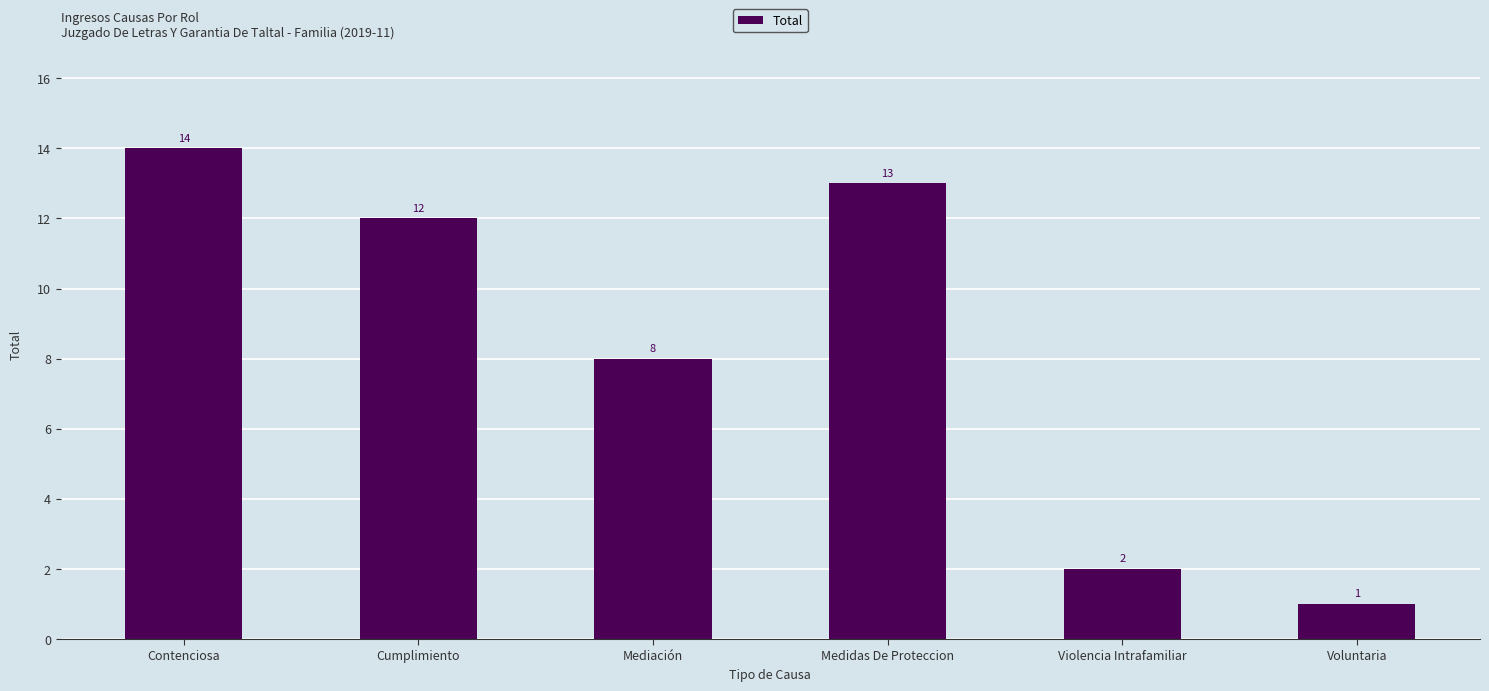

What is the sum of all values?

50